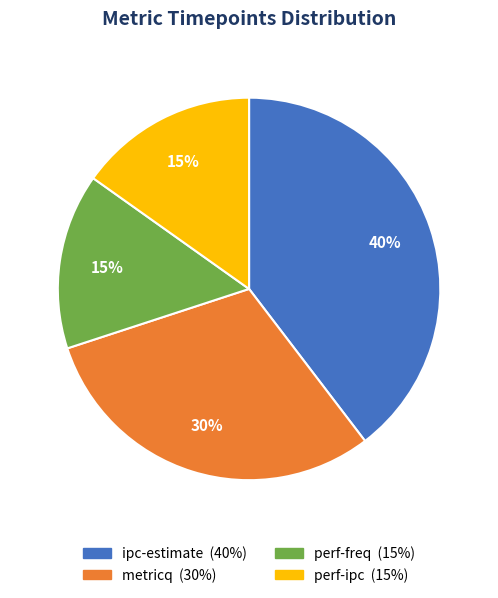

Do perf-ipc and perf-freq together represent more than half of the pie?

No